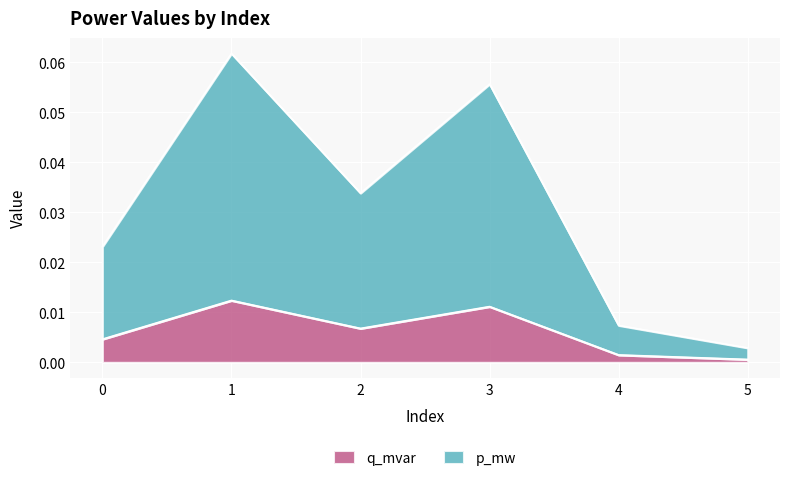

The value of p_mw at 3 is 0.0. True or false?

False